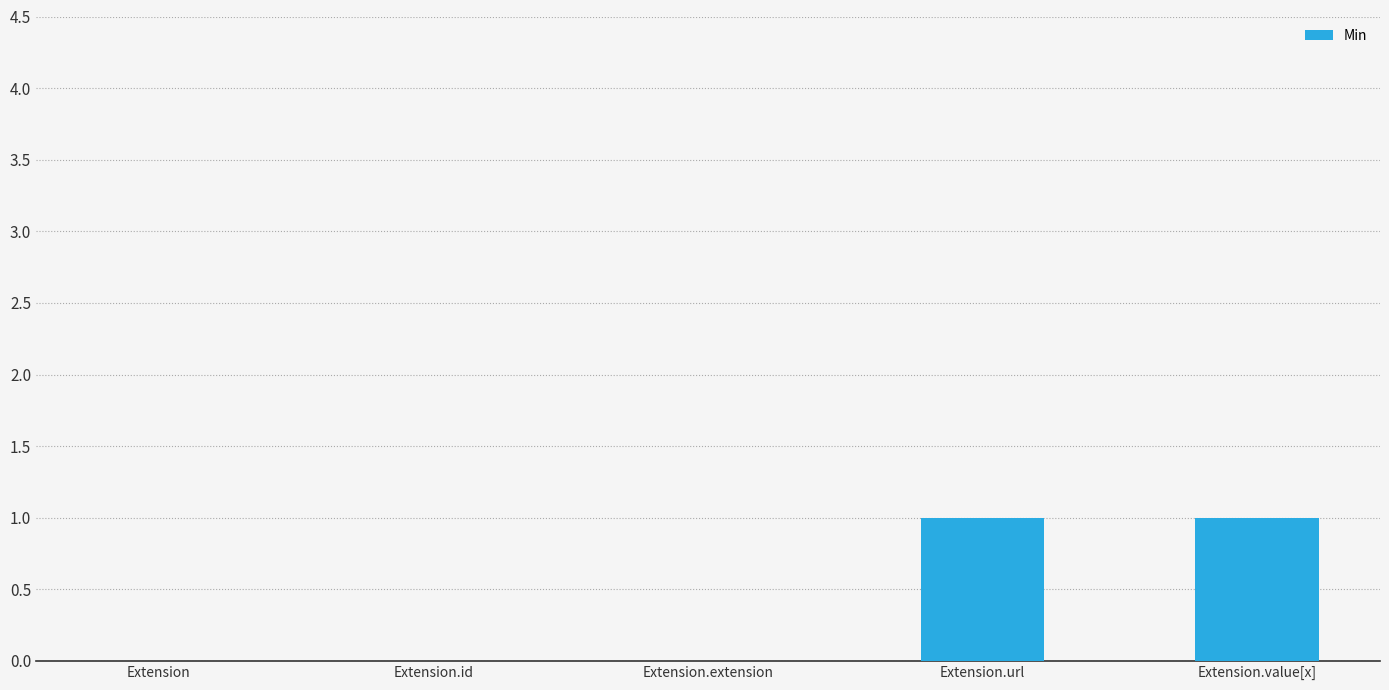

Reading left to right, list all the values displayed in this chart.

0	0	0	1	1